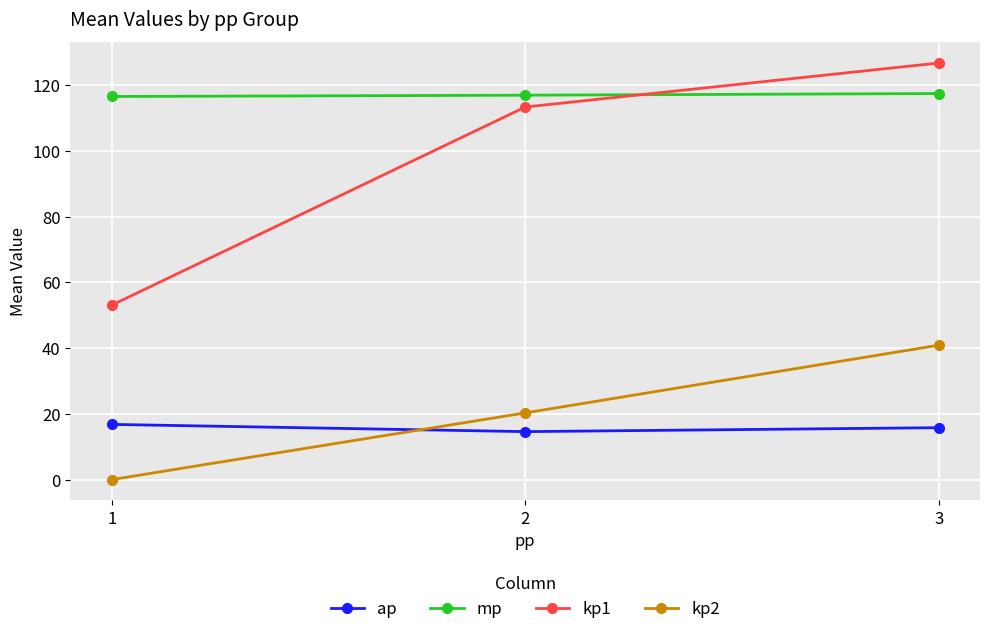

What is the total value across all series at 3?

301.0